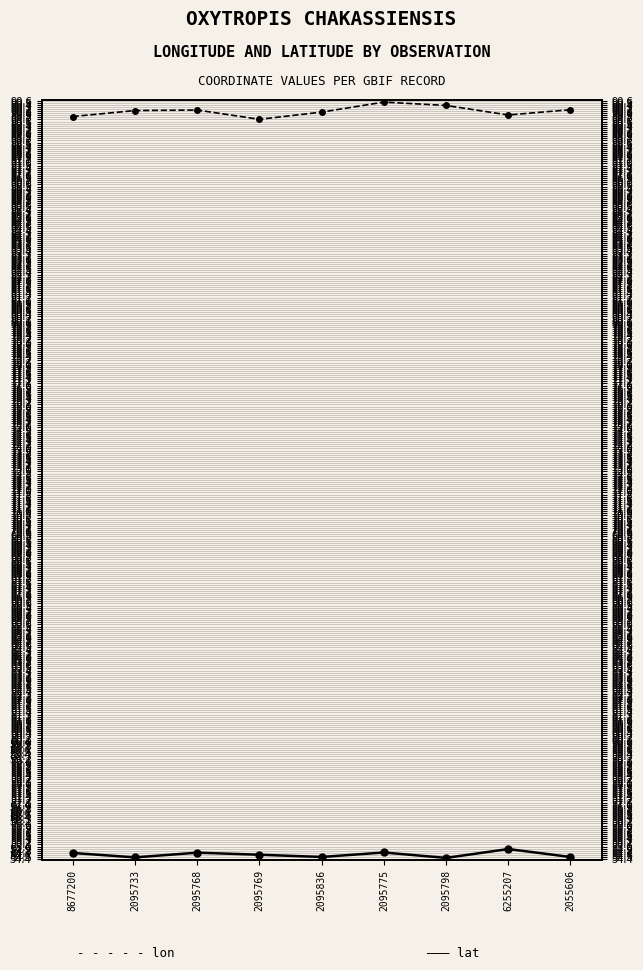

True or false: lat and lon cross at least once.

False